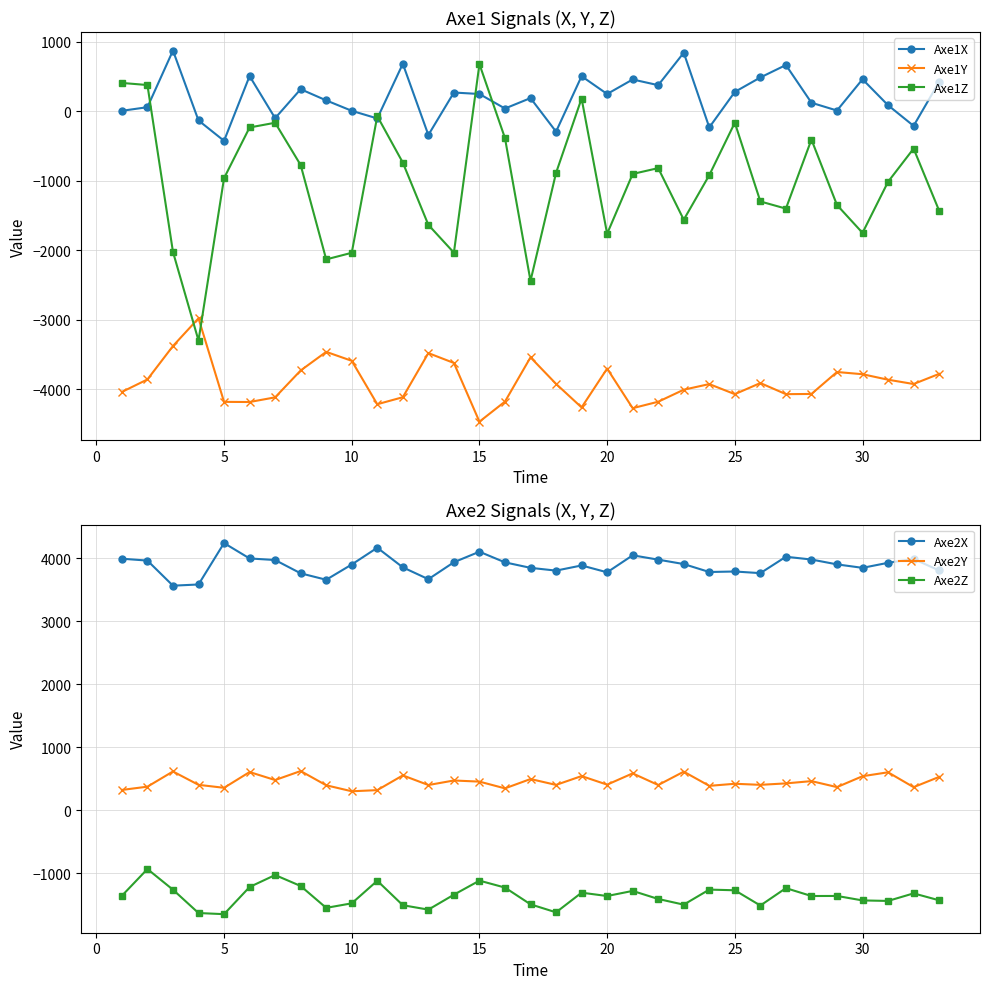

What are all the series names shown in the legend?

Axe1X, Axe1Y, Axe1Z, Axe2X, Axe2Y, Axe2Z